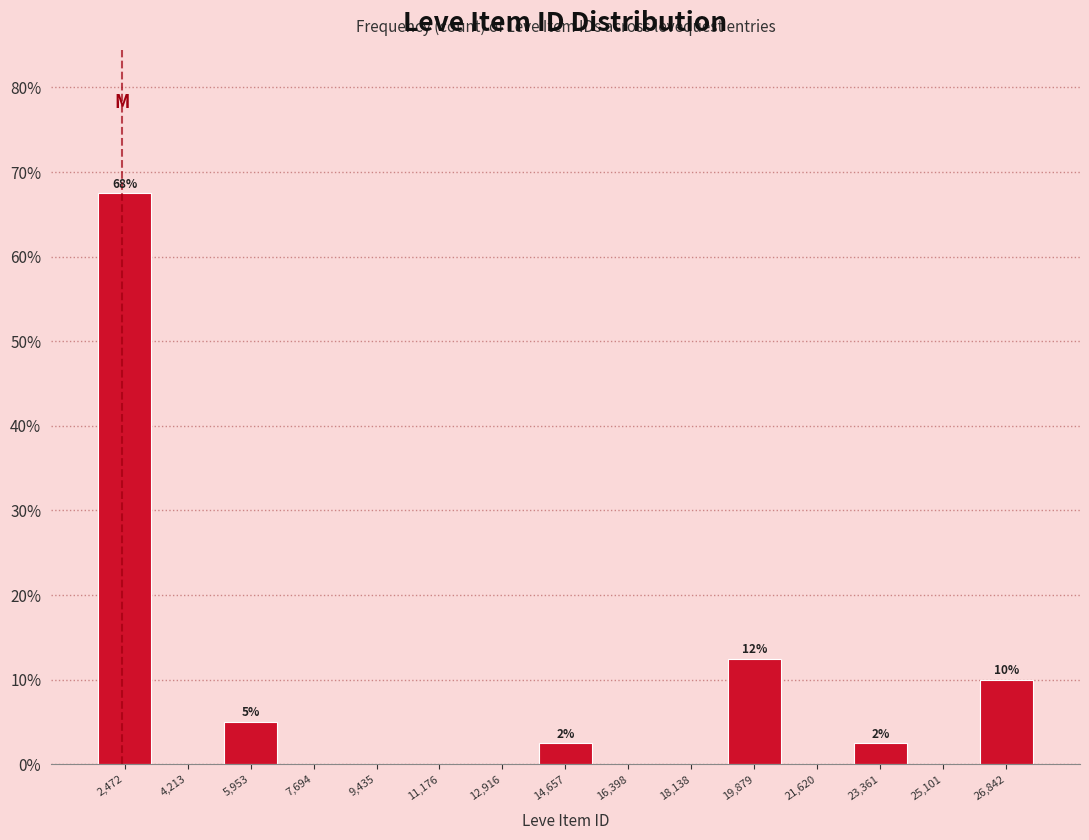

Over which range of the x-axis is the bar tallest?

1600 to 3400